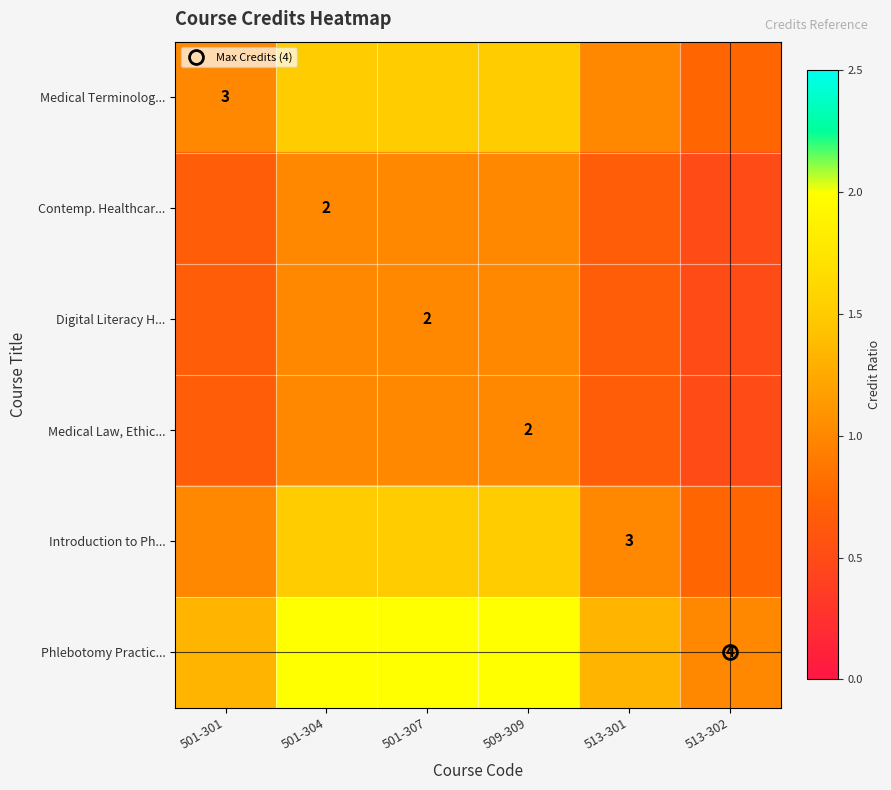

The value of Contemp. Healthcar... at 509-309 is 1.6. True or false?

False